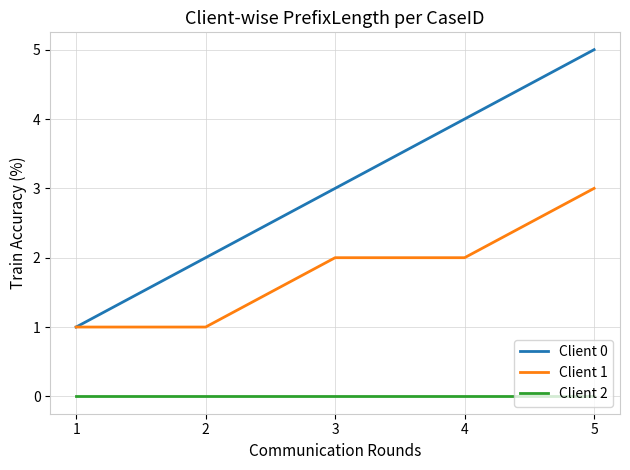

Between 1 and 4, which series saw the biggest shift?

Client 0